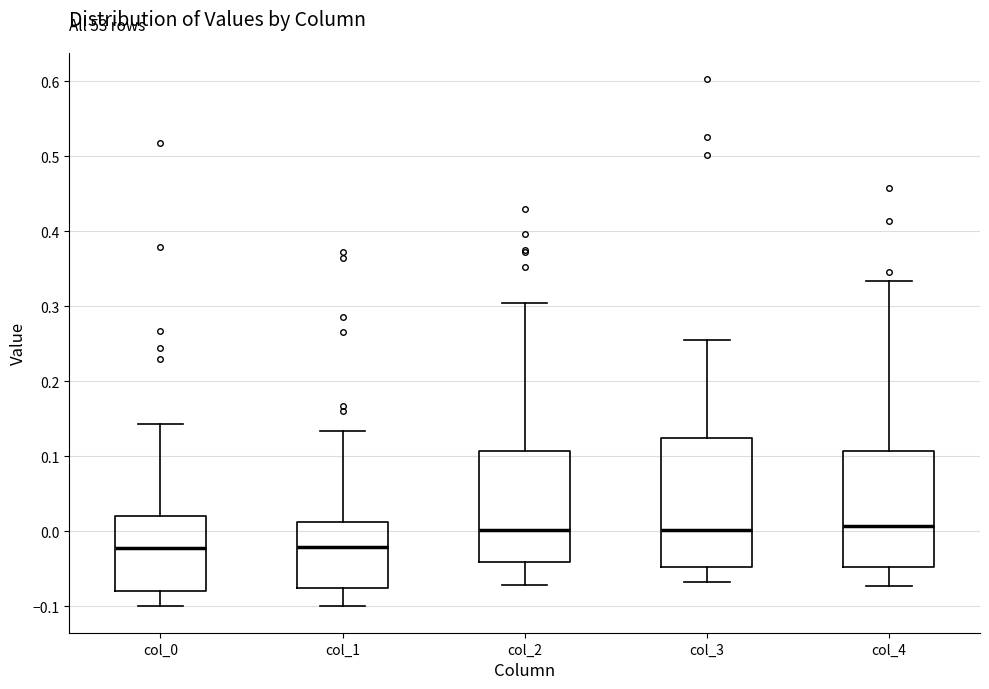

Reading left to right, read every box against the y-axis: the position of its median line, the range the box covers, and the ends of its whiskers. The values are not printed on the chart, so give them approximately, as read against the axis.

col_0: median -0.02, box -0.08 to 0.02, whiskers -0.10 to 0.14
col_1: median -0.02, box -0.08 to 0.01, whiskers -0.10 to 0.13
col_2: median 0.00, box -0.04 to 0.11, whiskers -0.07 to 0.30
col_3: median 0.00, box -0.05 to 0.12, whiskers -0.07 to 0.25
col_4: median 0.01, box -0.05 to 0.11, whiskers -0.07 to 0.33